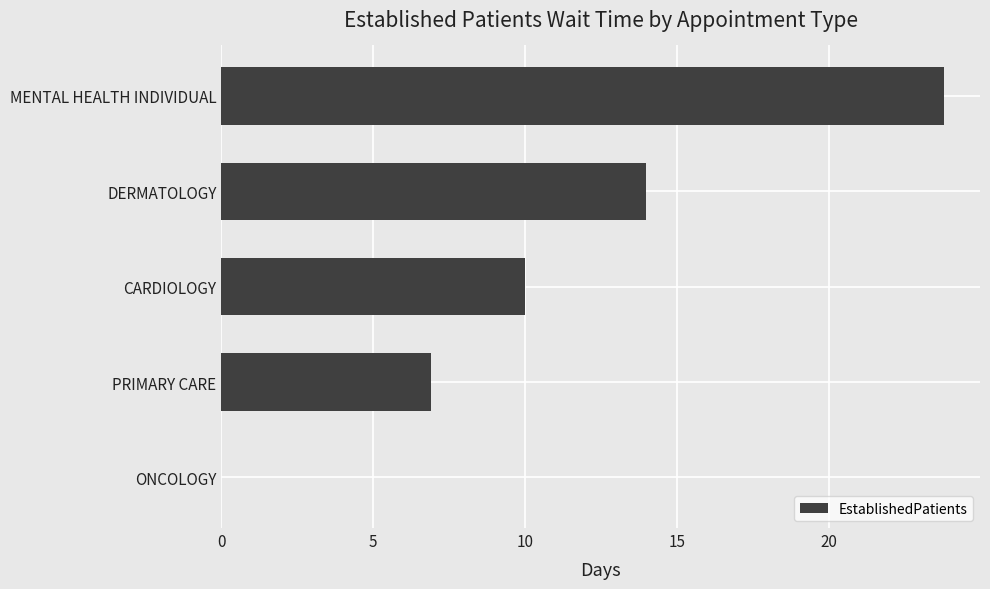

Reading bottom to top, extract all data points from this chart.

ONCOLOGY=0.0	PRIMARY CARE=6.9	CARDIOLOGY=10.0	DERMATOLOGY=14.0	MENTAL HEALTH INDIVIDUAL=23.8